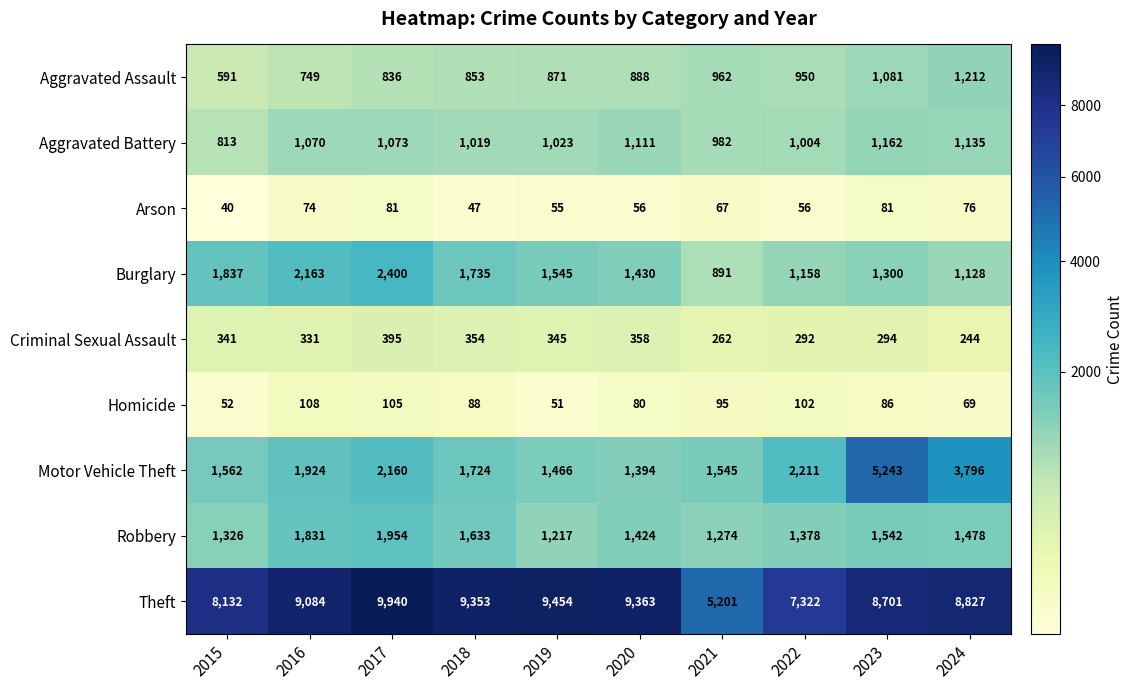

How many data points in Theft are less than 9084?

5